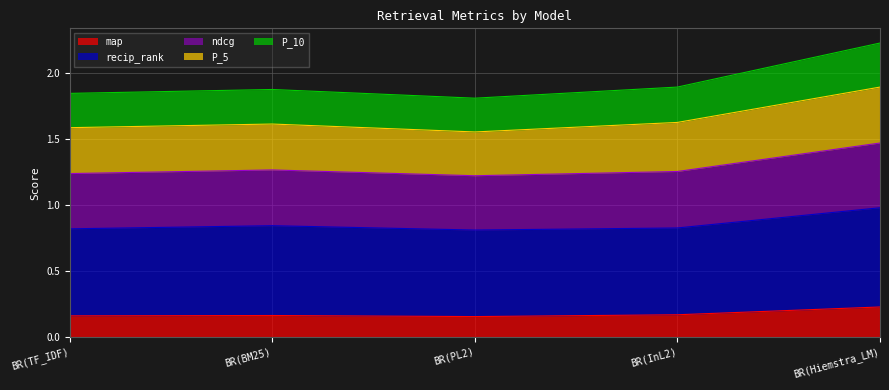

True or false: P_10 and map intersect in this chart.

False